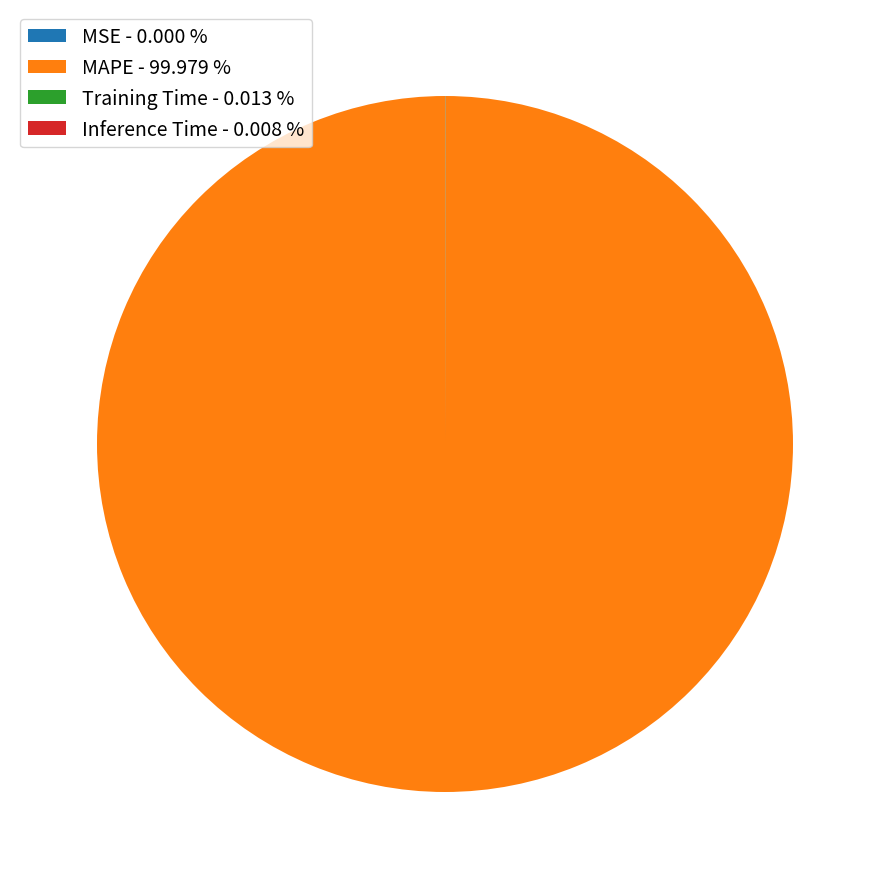

Does MAPE - 99.979 % represent more than half of the total?

Yes